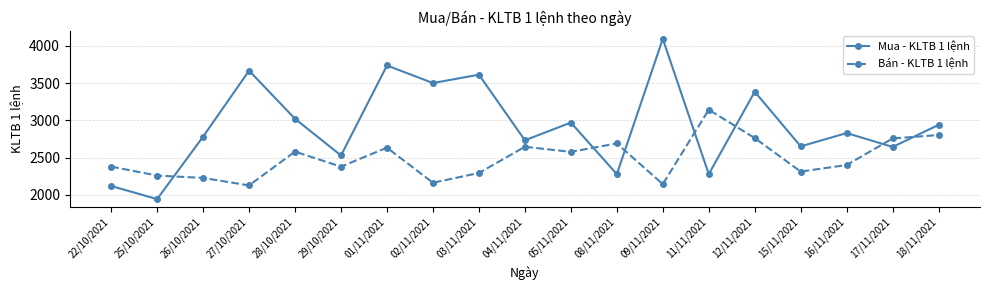

What is the minimum value for Bán - KLTB 1 lệnh?

2125.0